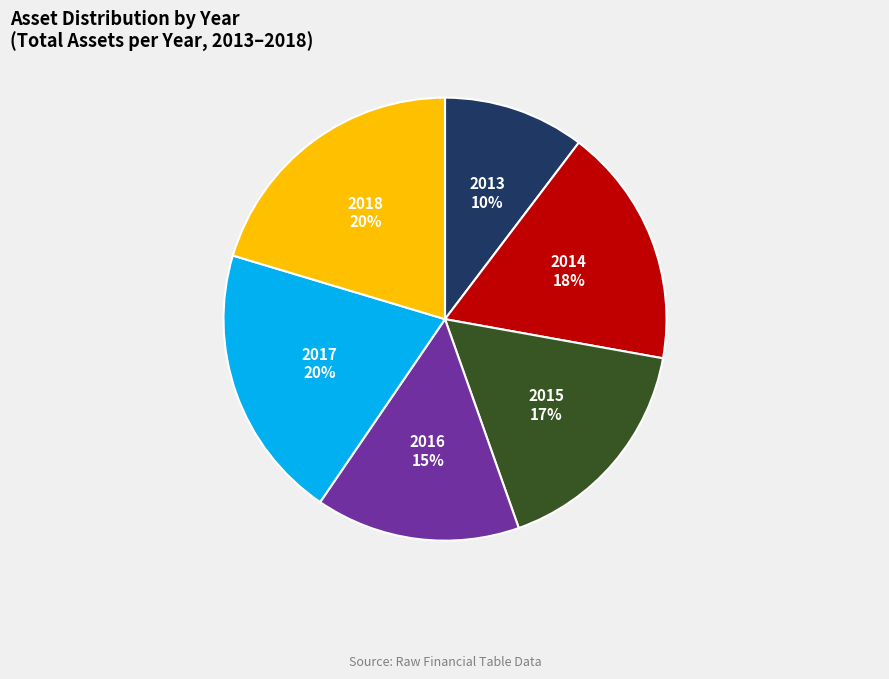

Is there a majority slice in this chart?

No